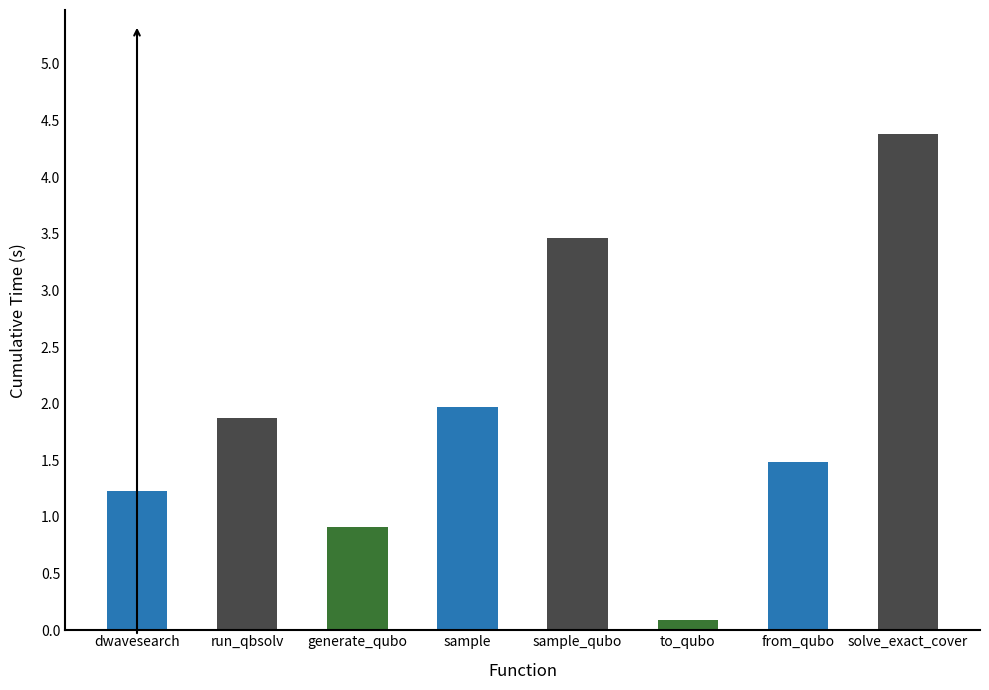

Where is the data nearest to the value 2?

sample